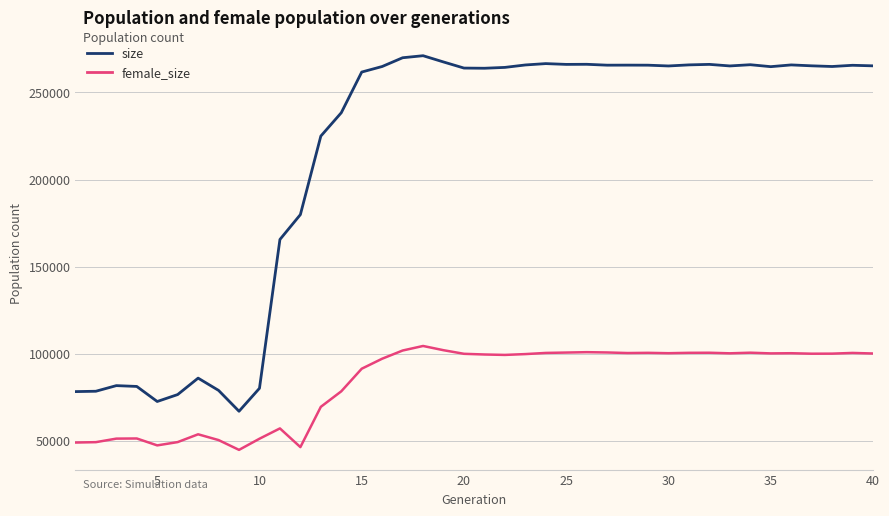

What are all the series names shown in the legend?

size, female_size